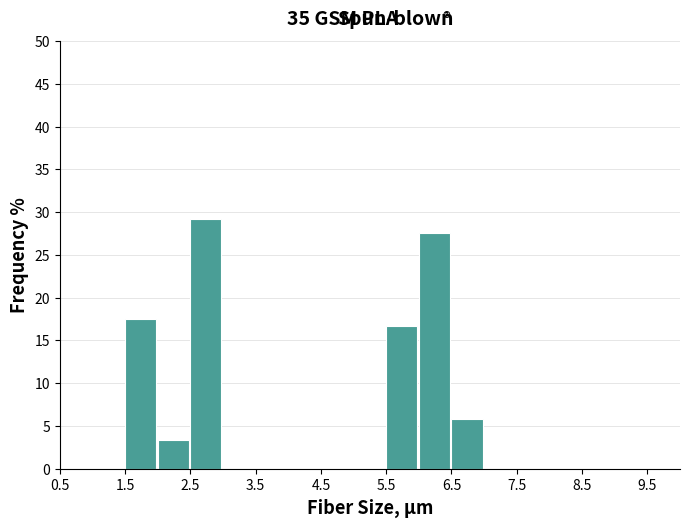

Reading left to right, list every bar in this chart as the range it spans on the x-axis followed by its height. The values are not printed on the chart, so give them approximately, as read against the axis.

0.5 to 1.0: 0
1.0 to 1.5: 0
1.5 to 2.0: 17.5
2.0 to 2.5: 3.5
2.5 to 3.0: 29.0
3.0 to 3.5: 0
3.5 to 4.0: 0
4.0 to 4.5: 0
4.5 to 5.0: 0
5.0 to 5.5: 0
5.5 to 6.0: 16.5
6.0 to 6.5: 27.5
6.5 to 7.0: 6.0
7.0 to 7.5: 0
7.5 to 8.0: 0
8.0 to 8.5: 0
8.5 to 9.0: 0
9.0 to 9.5: 0
9.5 to 10.0: 0